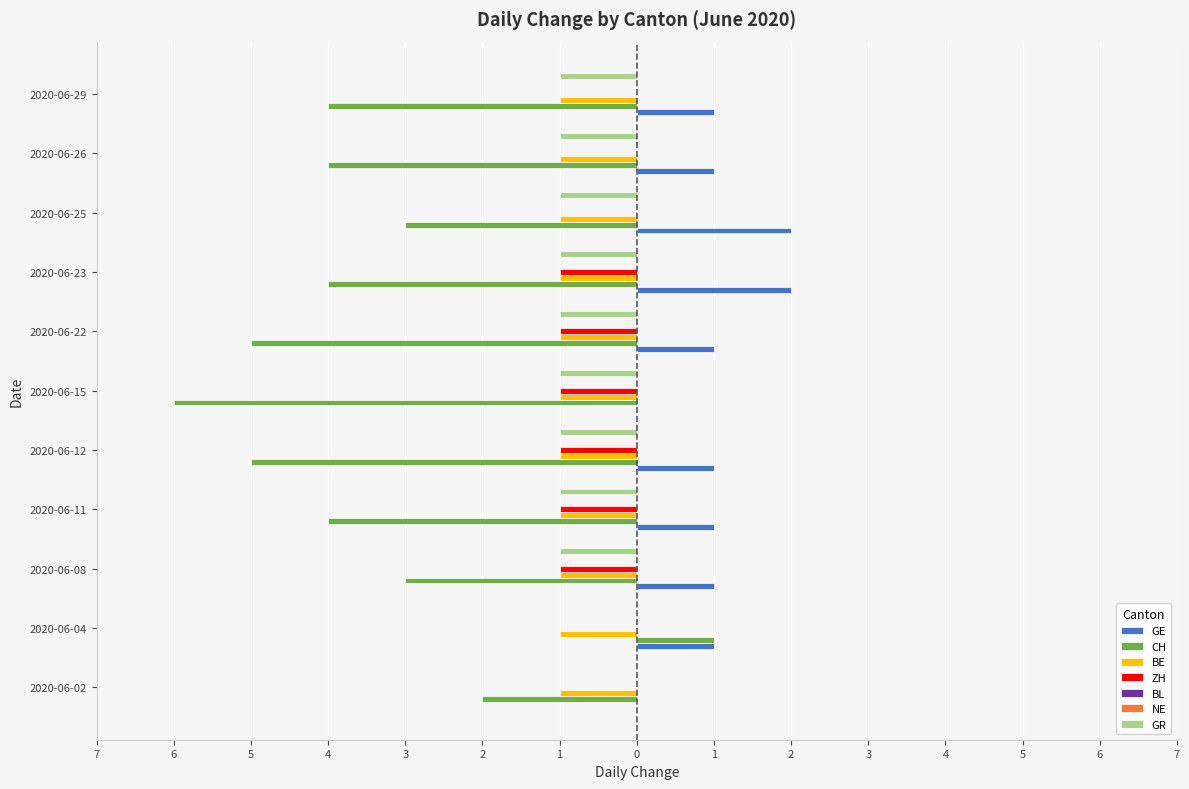

At which label is CH closest to -2?

2020-06-02